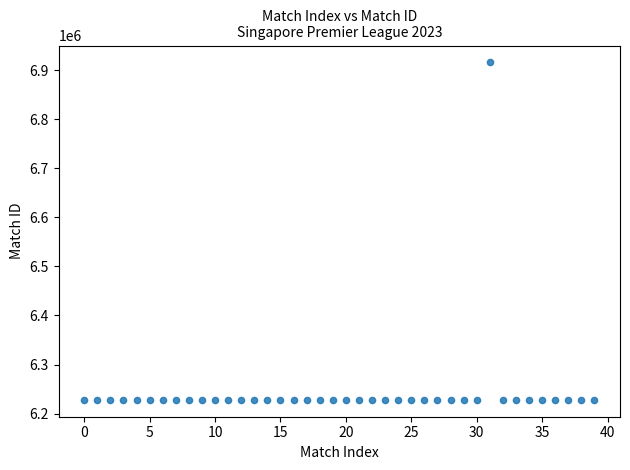

What is the range of Y values (max minus min)?

687880